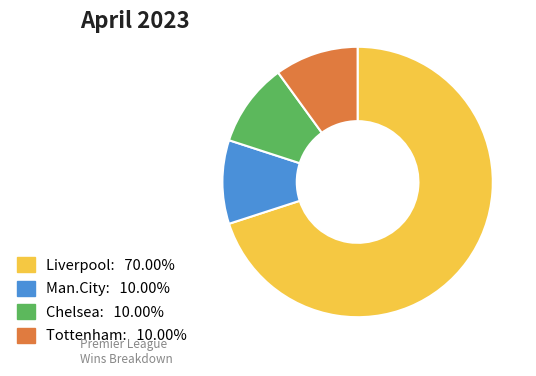

Do Man.City and Liverpool together represent more than half of the pie?

Yes